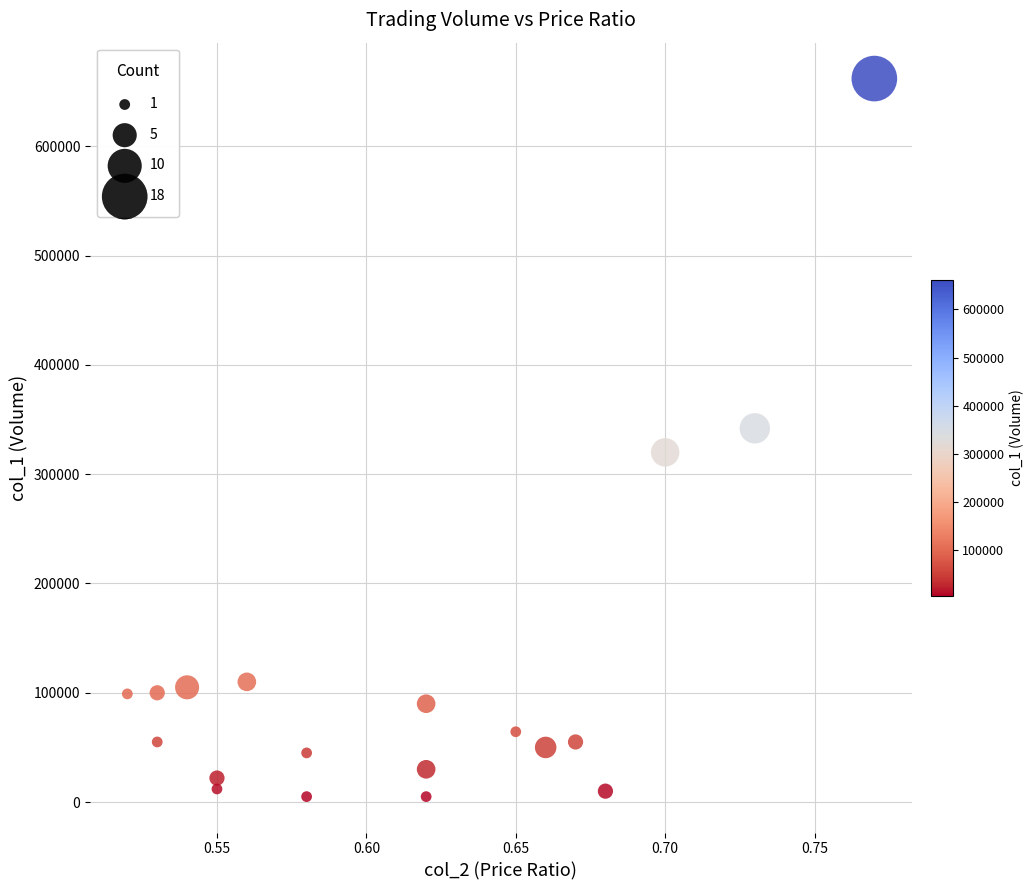

What is the range of Y values (max minus min)?

657000